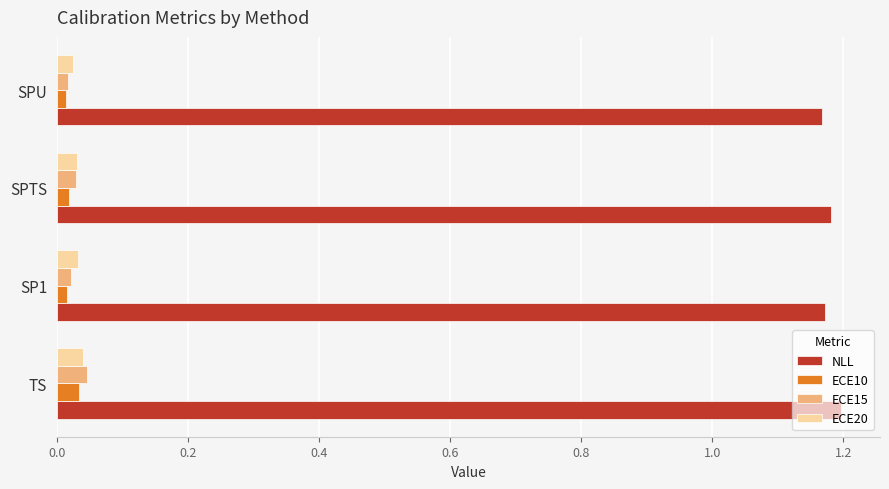

Count the ECE20 values in the range 0 to 1.

4